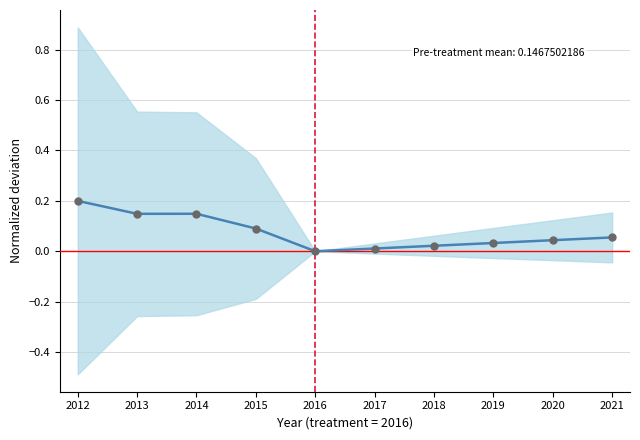

What is the change in value from 2012 to 2021?

-0.1